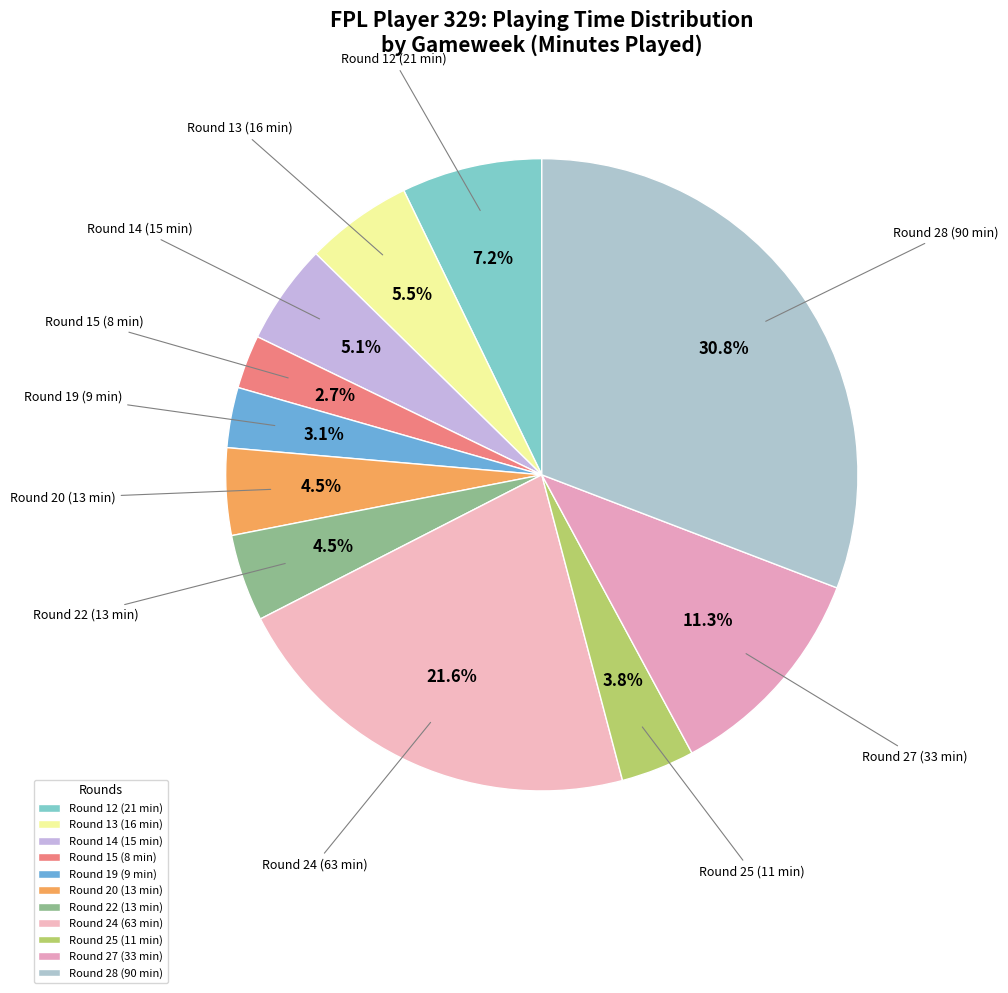

Does Round 19 (9 min) account for over 50% of the chart?

No